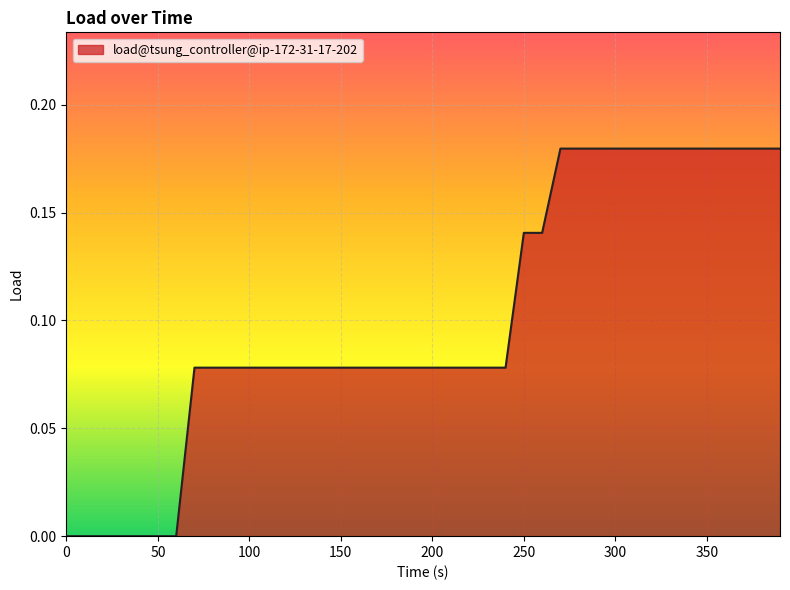

How many lines are shown in the chart?

1